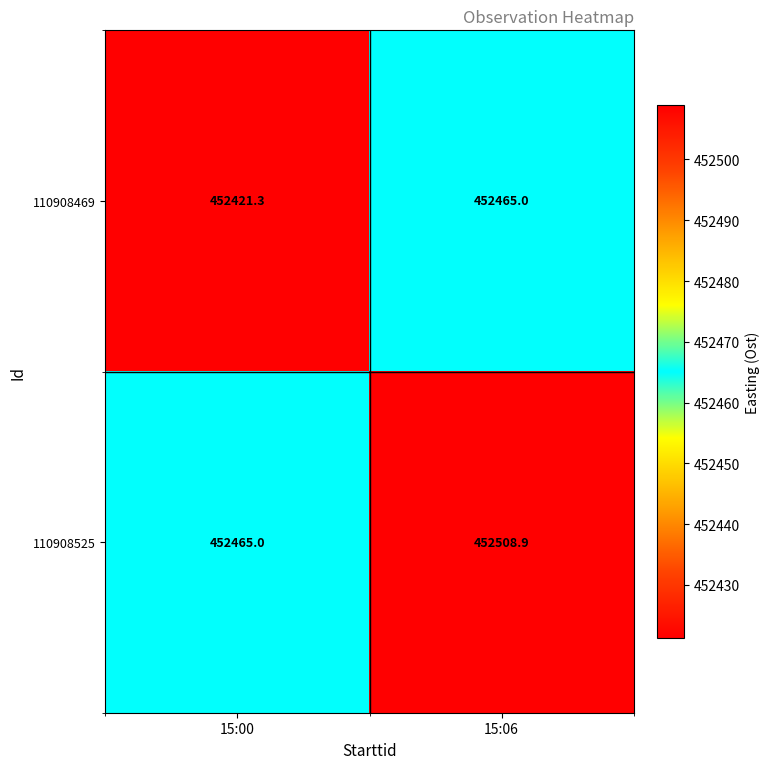

Which category has the lowest value across all series?

15:00